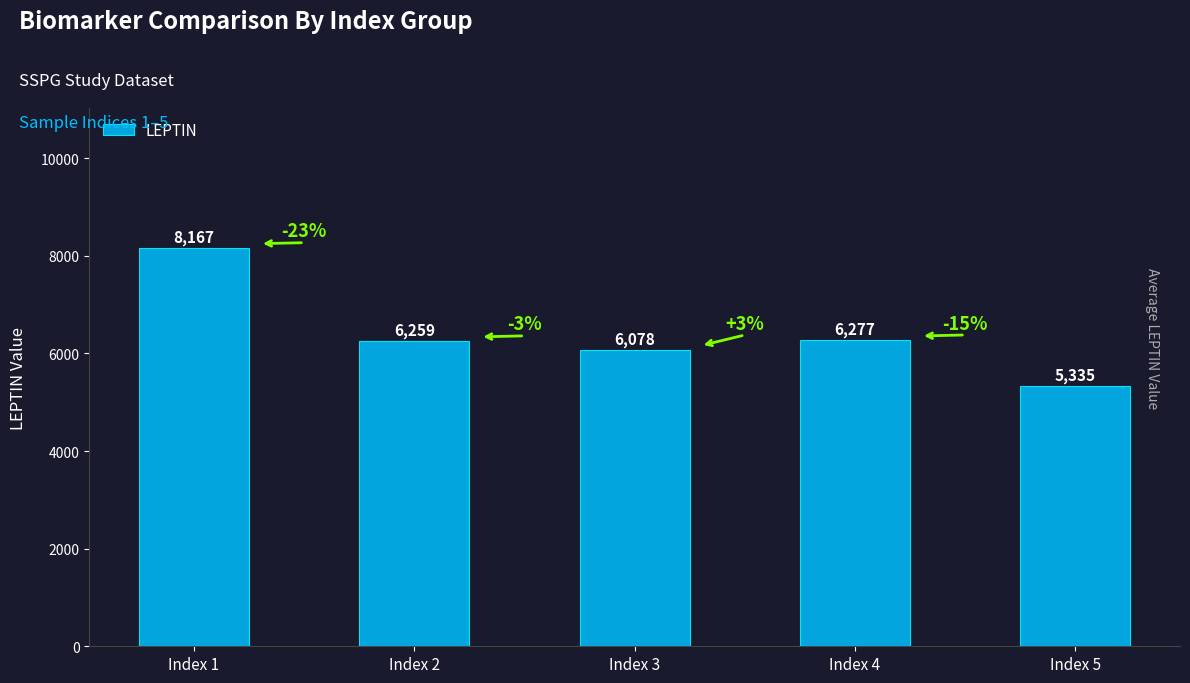

Between Index 3 and Index 5, which is larger?

Index 3